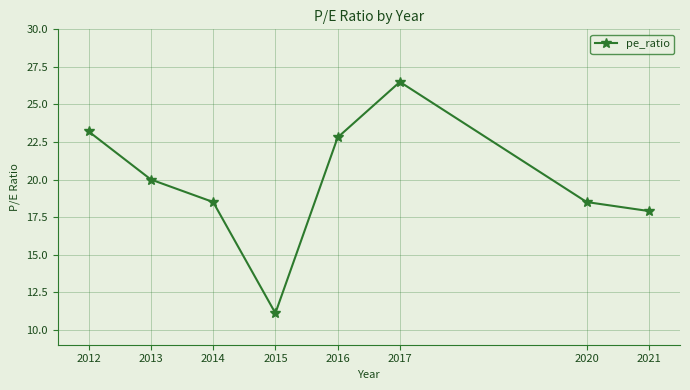

The chart shows a value of 13.5 at 2013. True or false?

False